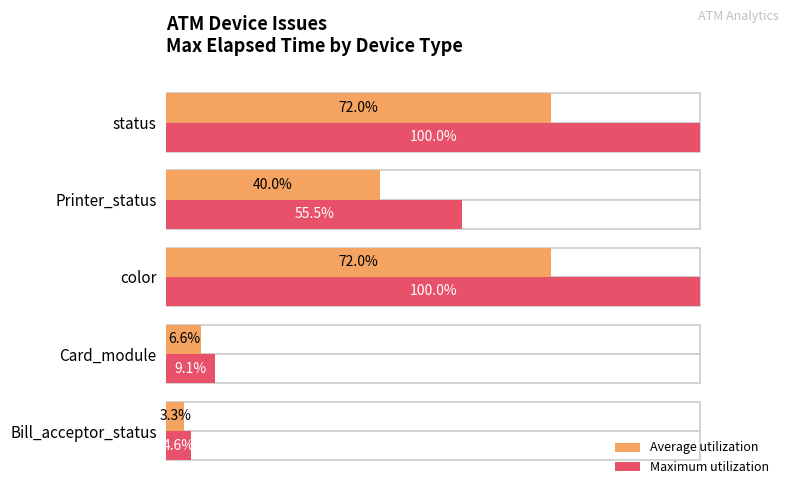

Read the Maximum utilization value at Bill_acceptor_status.

4.6